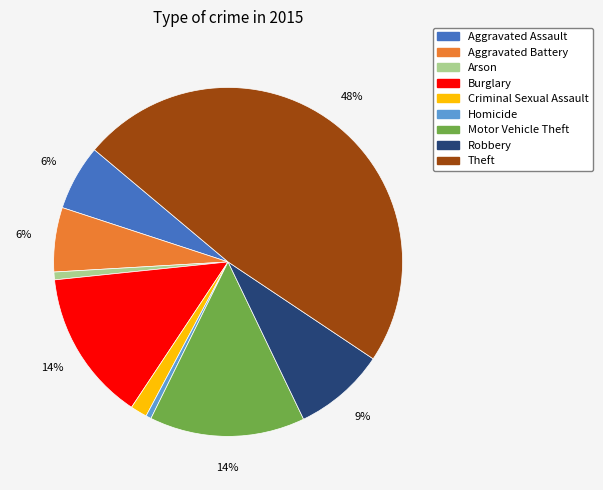

To the nearest percent, what portion does Theft represent?

48%